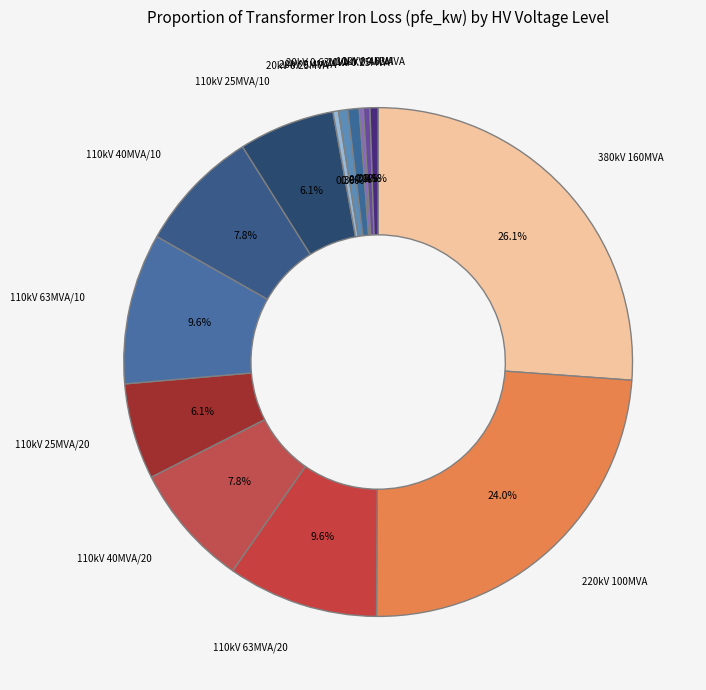

Which has a higher value, 220kV 100MVA or 110kV 63MVA/10?

220kV 100MVA